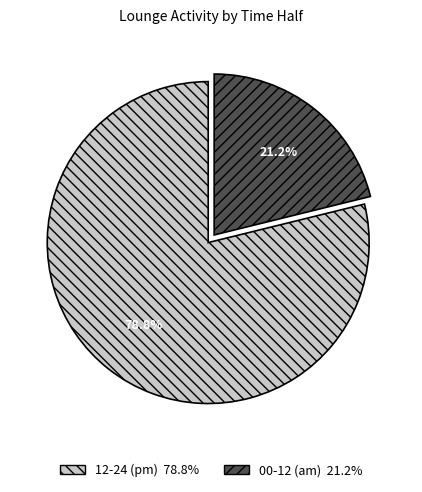

Is there a majority slice in this chart?

Yes